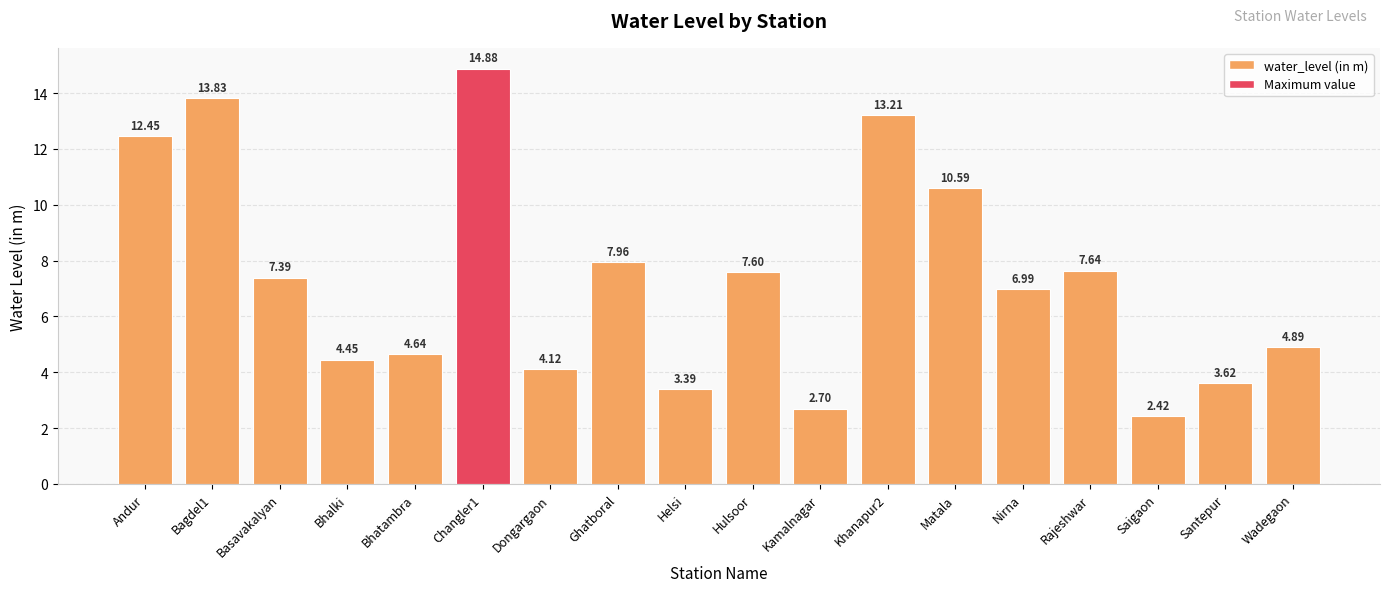

Reading left to right, list all the values displayed in this chart.

12.4	13.8	7.4	4.5	4.6	14.9	4.1	8.0	3.4	7.6	2.7	13.2	10.6	7.0	7.6	2.4	3.6	4.9